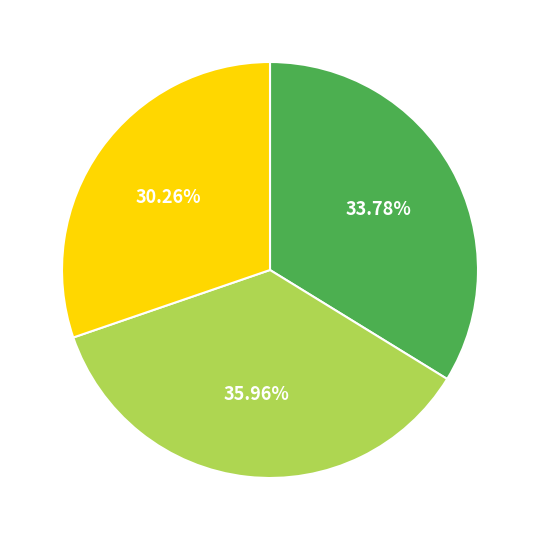

Is there a majority slice in this chart?

No